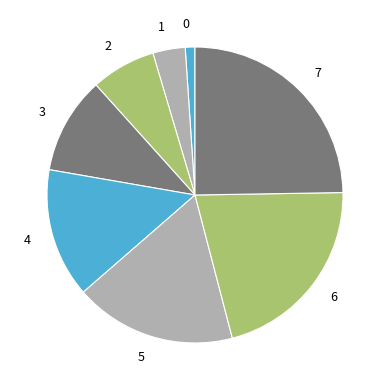

How many slices are in this pie chart?

8